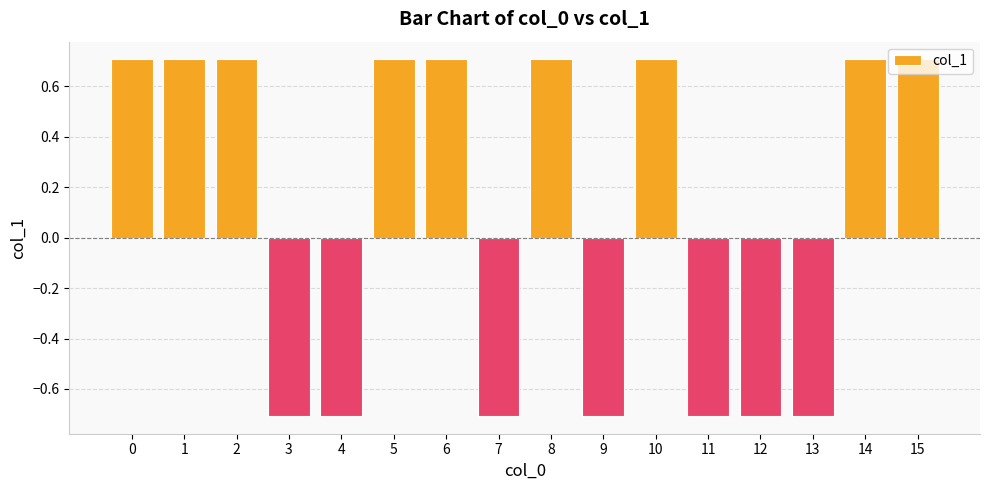

Is it true that the value at 14 is 0.7?

True